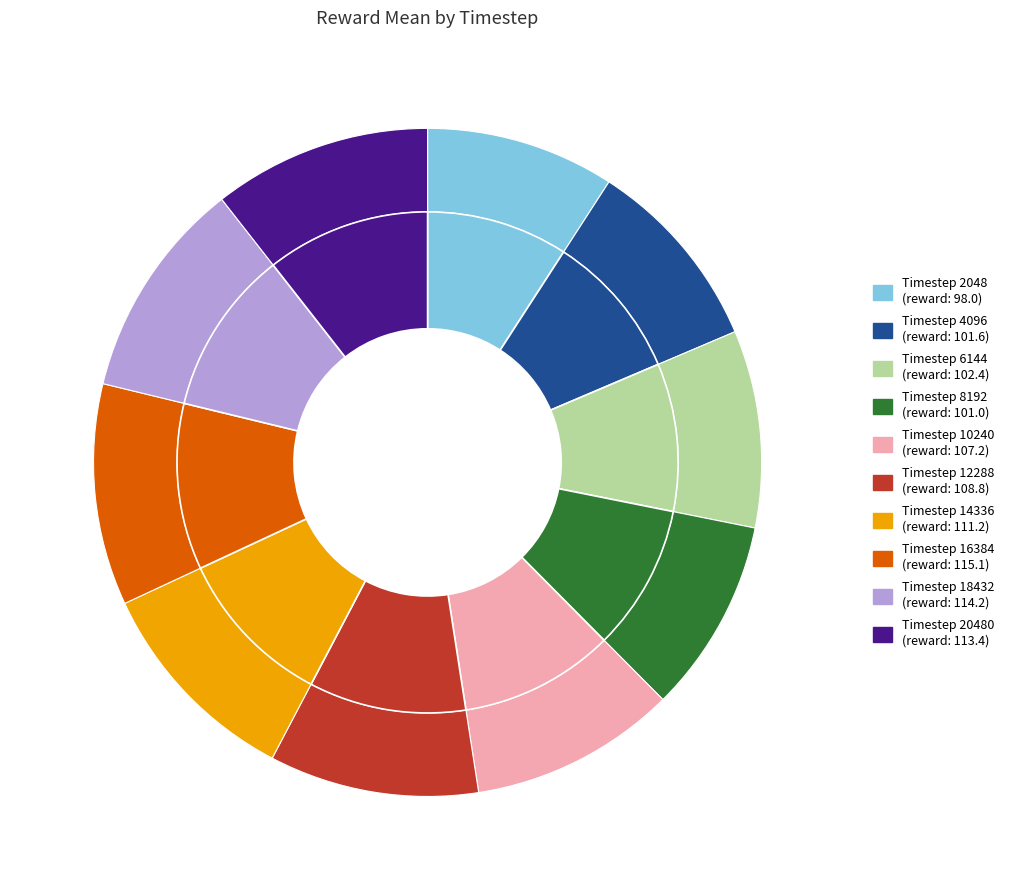

The 4096 slice represents 4% of the pie. True or false?

False